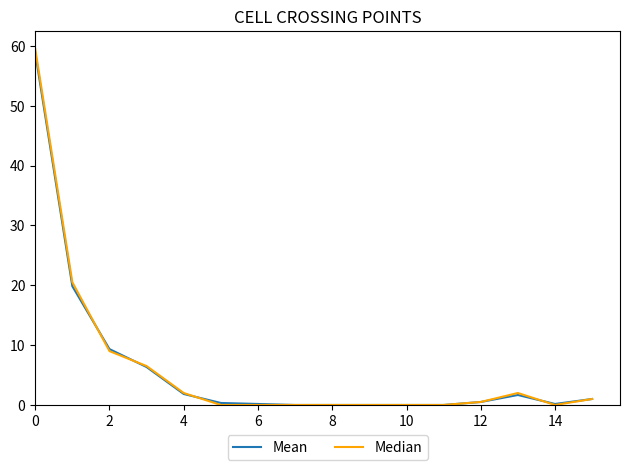

What is the difference between the maximum and second lowest values in the Median series?

59.5